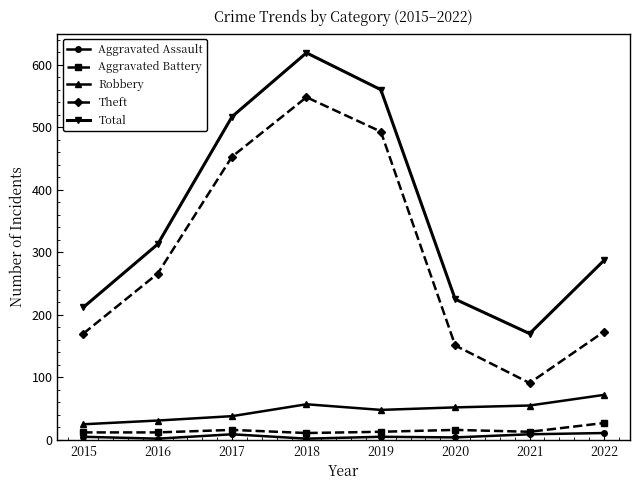

How many data points in Robbery are less than 52?

4